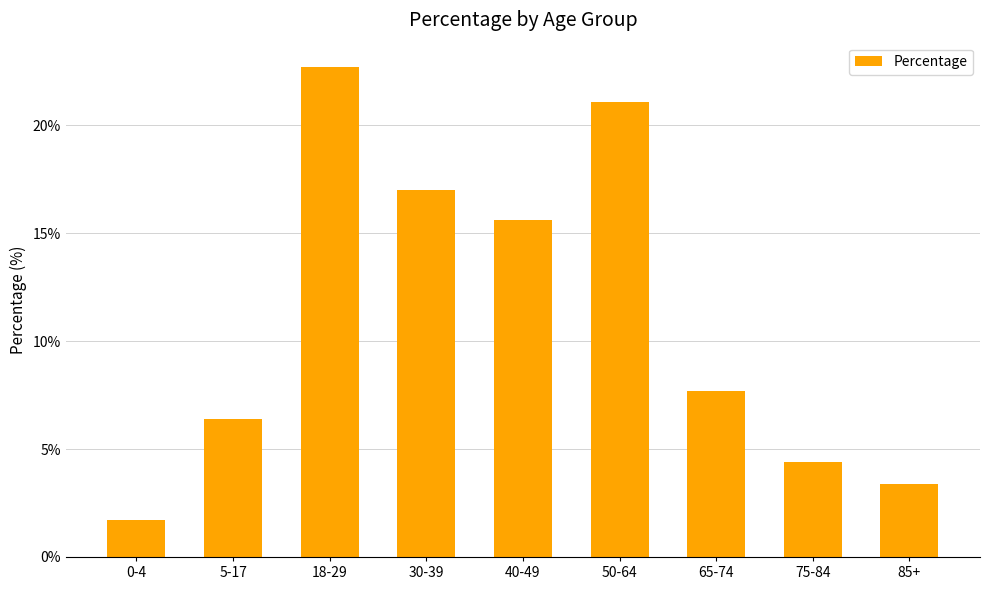

What is the label of the 2nd bar from the right?

75-84